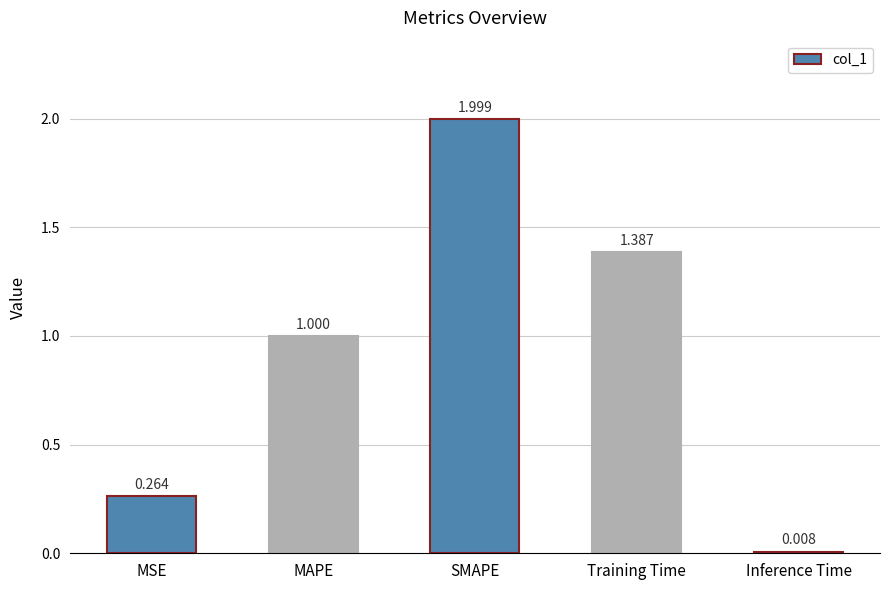

Between MSE and MAPE, which is larger?

MAPE